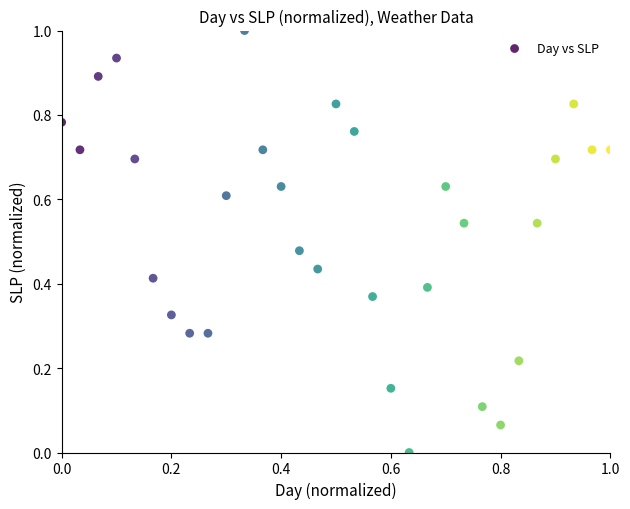

What is the range of Y values (max minus min)?

1.0